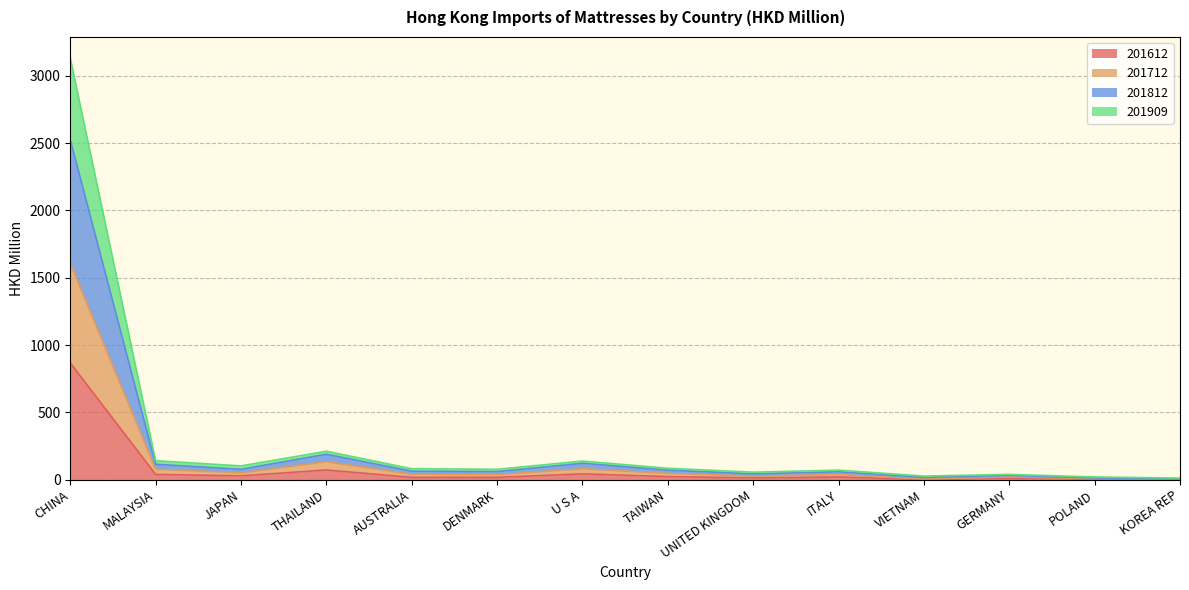

Where is the first local maximum for 201612?

THAILAND